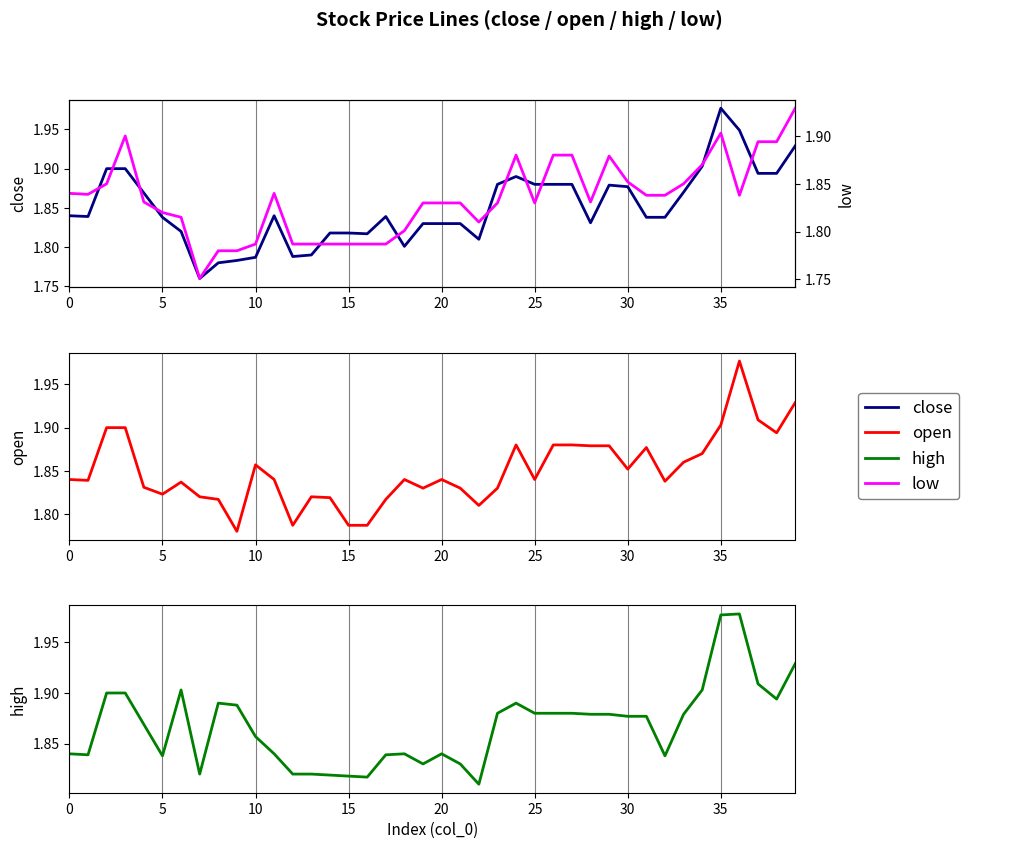

The open series shows 3.2 at 23. True or false?

False